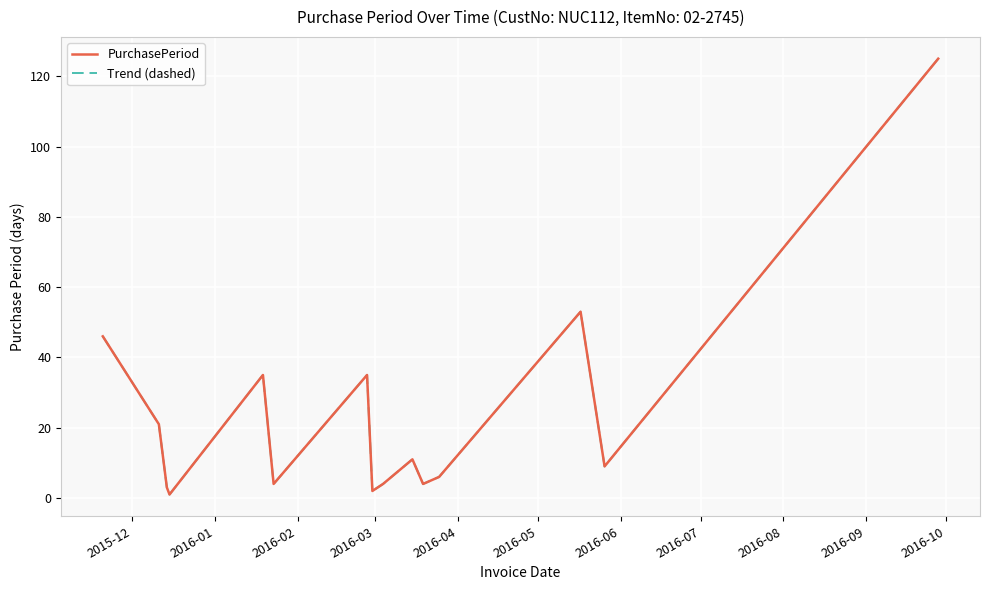

Does the chart have visible grid lines?

Yes